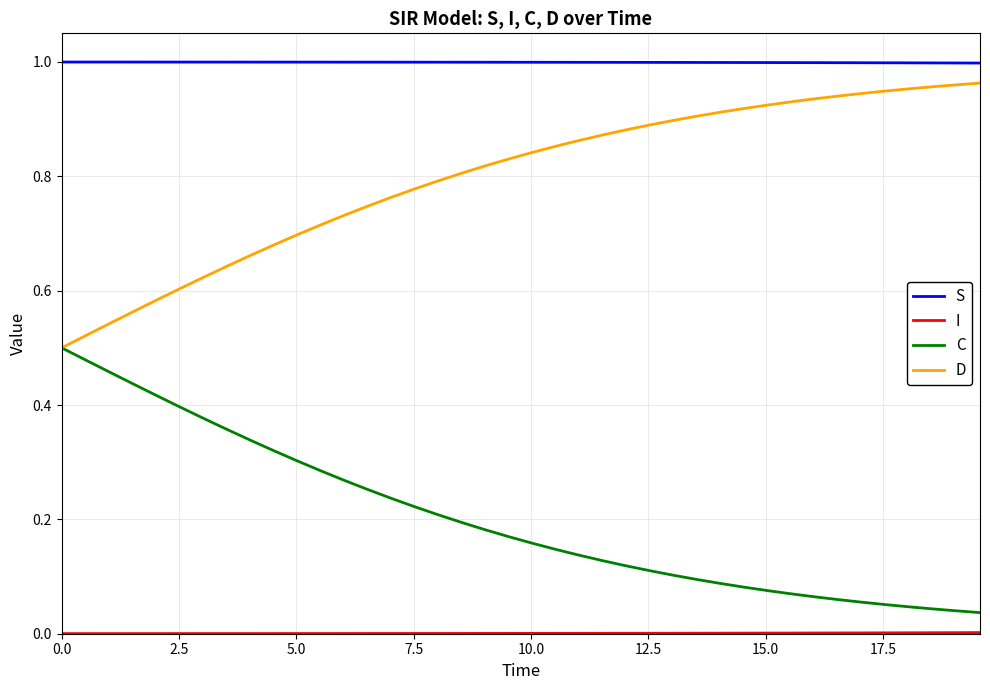

Which series has the largest total across all categories?

S